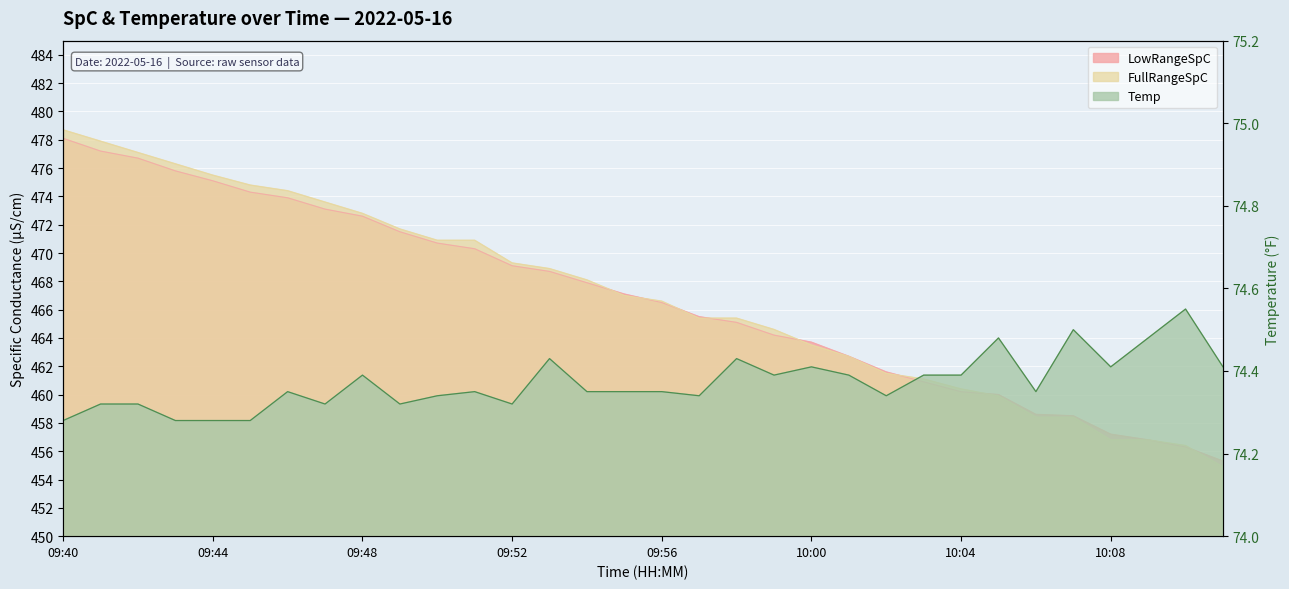

What is the label of the 22nd point from the left?

10:01